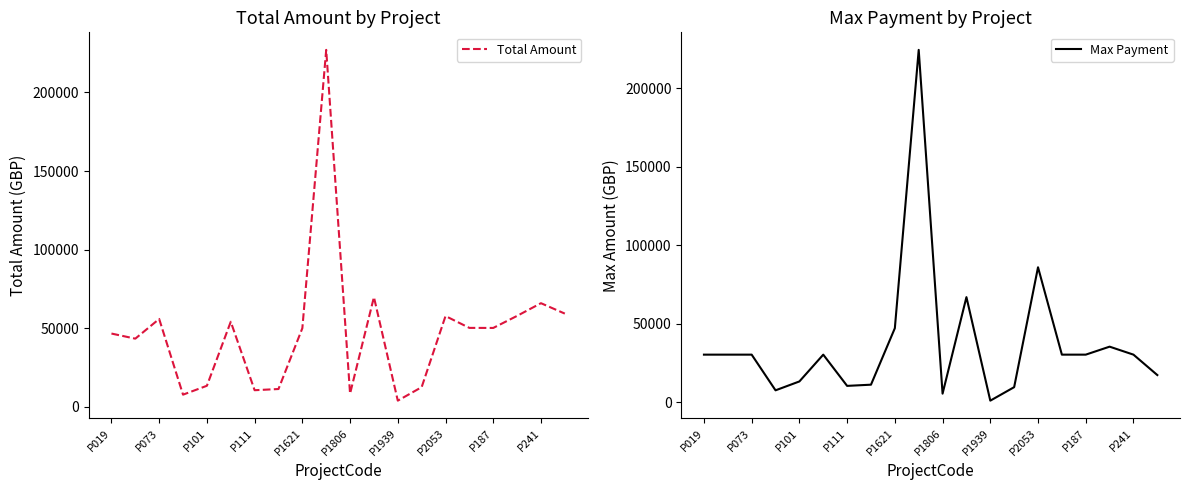

What is the average value of the Max Payment series?

37499